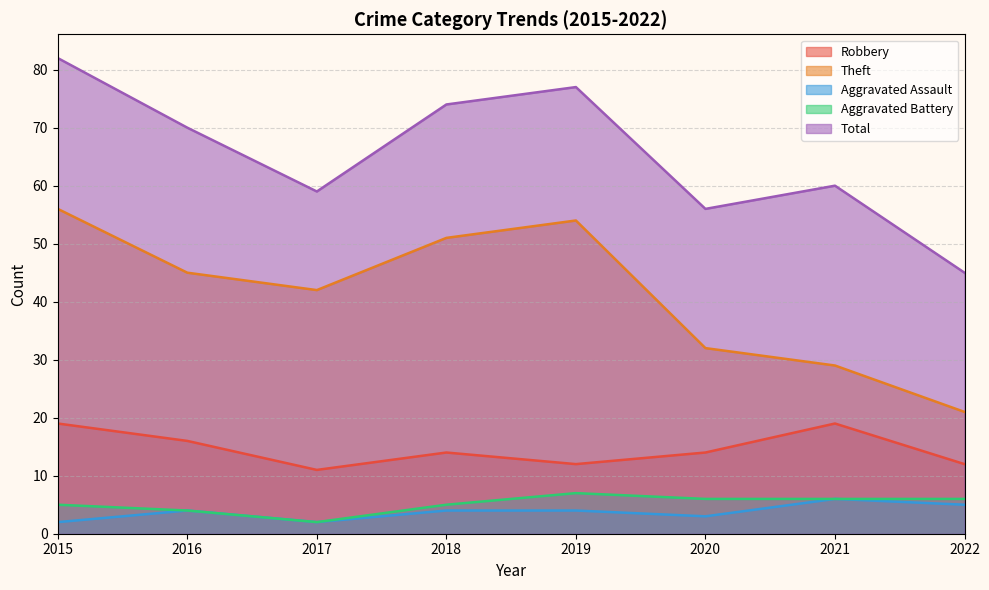

What are all the series names shown in the legend?

Robbery, Theft, Aggravated Assault, Aggravated Battery, Total